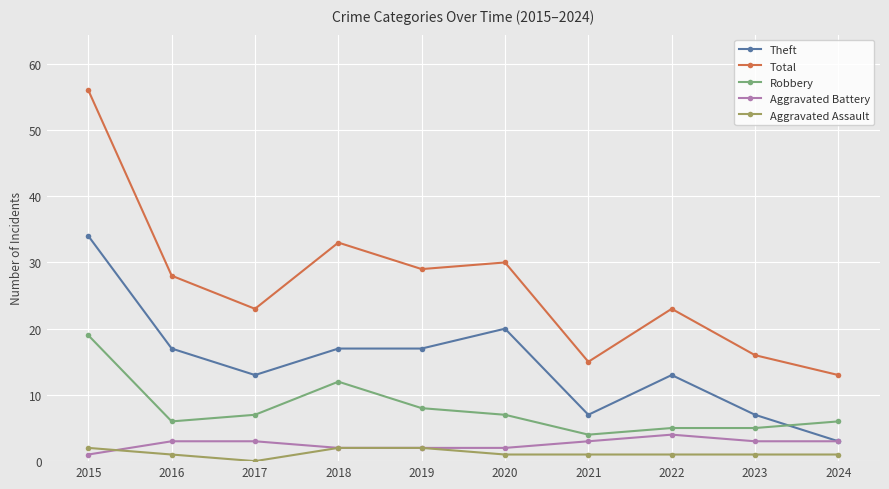

True or false: Robbery has more than 0 interior local peaks.

True